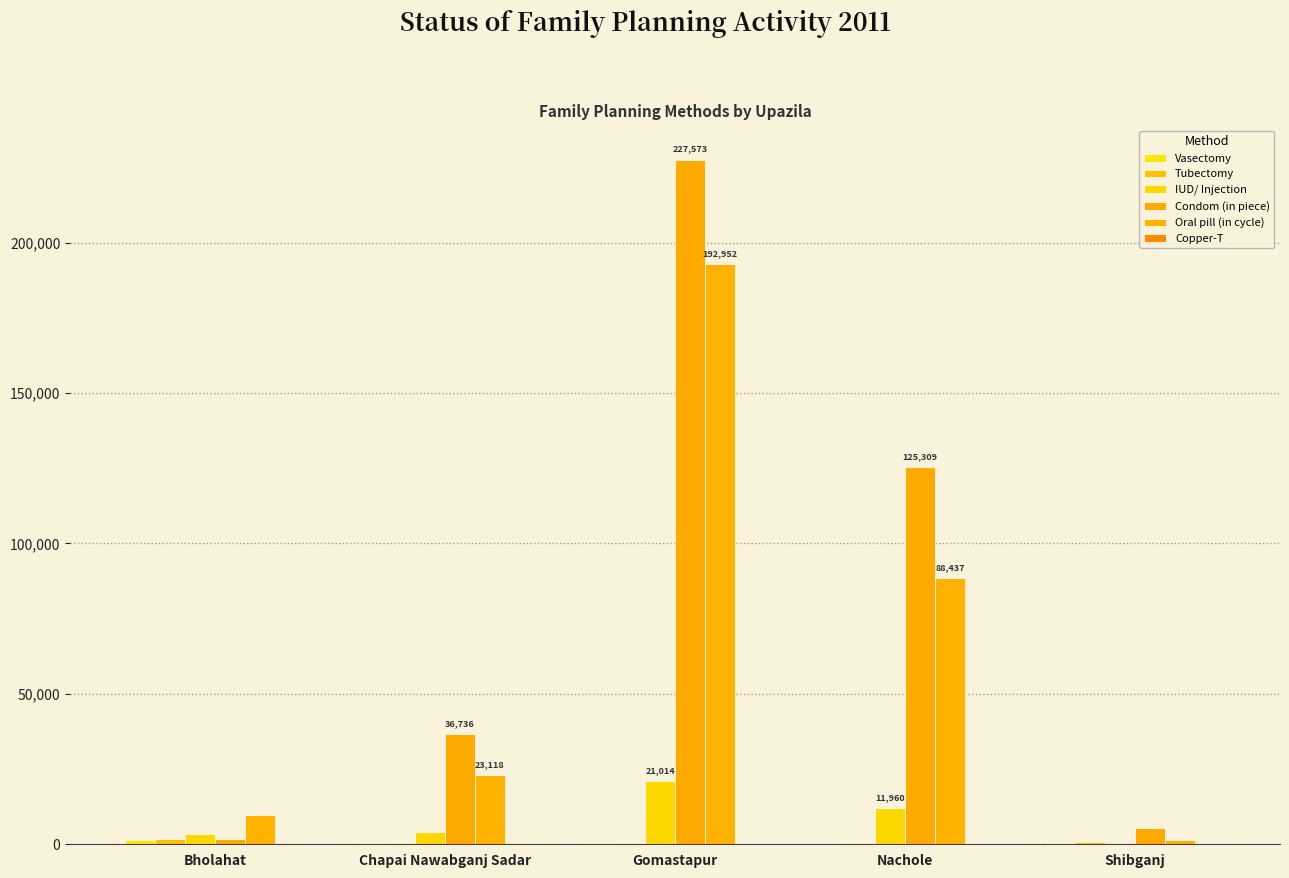

At which category does the chart reach its peak across all series?

Gomastapur